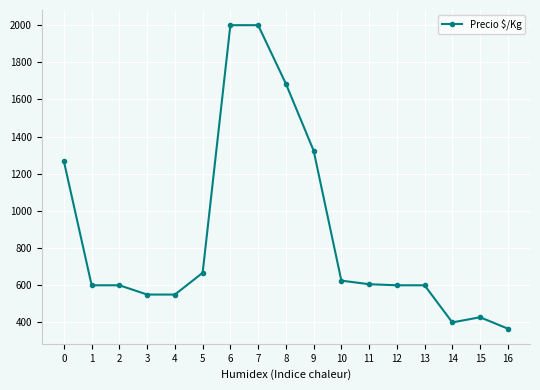

What is the maximum value shown in the chart?

2000.0